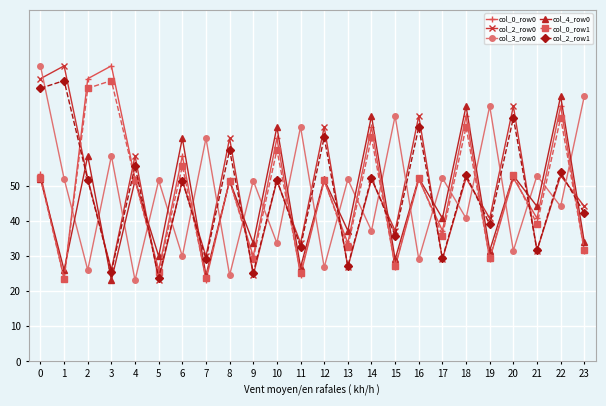

True or false: col_0_row1 has a value of 39.0 at 21.

True